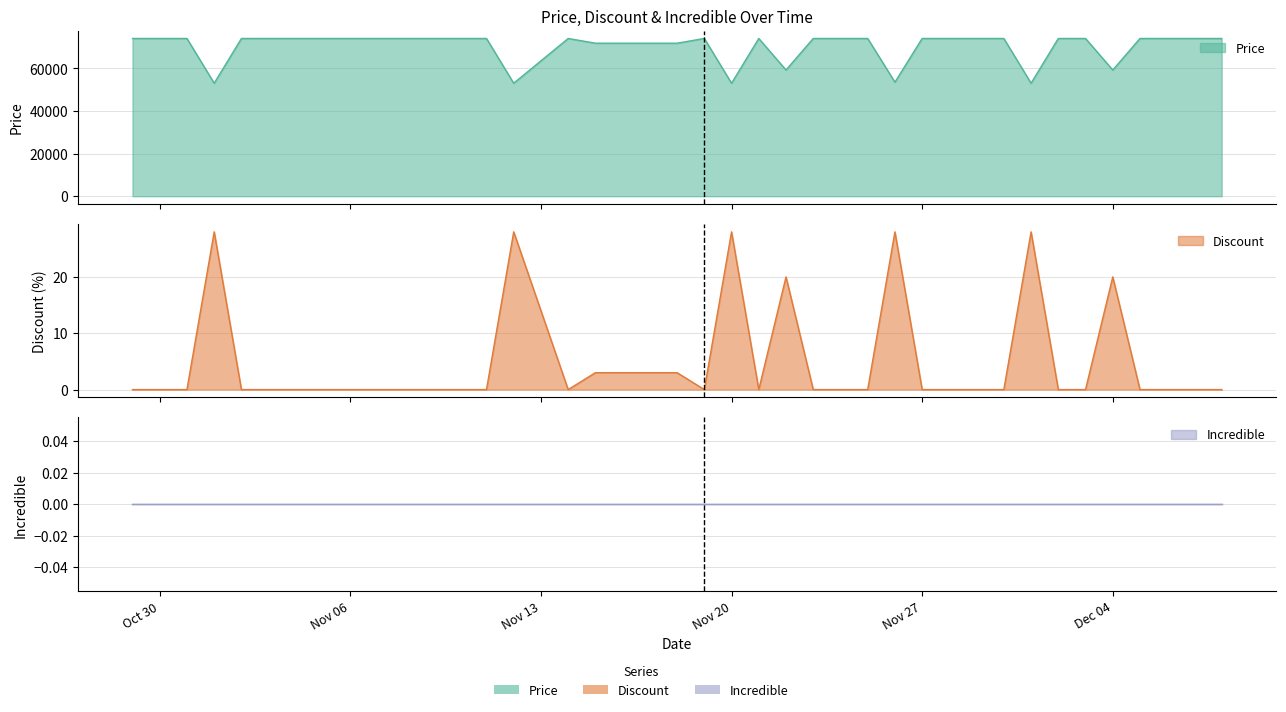

List the labels in order of Price value, largest first.

2023-10-29, 2023-10-30, 2023-10-31, 2023-11-02, 2023-11-03, 2023-11-04, 2023-11-05, 2023-11-06, 2023-11-07, 2023-11-08, 2023-11-09, 2023-11-10, 2023-11-11, 2023-11-14, 2023-11-19, 2023-11-21, 2023-11-23, 2023-11-24, 2023-11-25, 2023-11-27, 2023-11-28, 2023-11-29, 2023-11-30, 2023-12-02, 2023-12-03, 2023-12-05, 2023-12-06, 2023-12-07, 2023-12-08, 2023-11-15, 2023-11-16, 2023-11-17, 2023-11-18, 2023-11-22, 2023-12-04, 2023-11-26, 2023-11-01, 2023-11-12, 2023-11-20, 2023-12-01